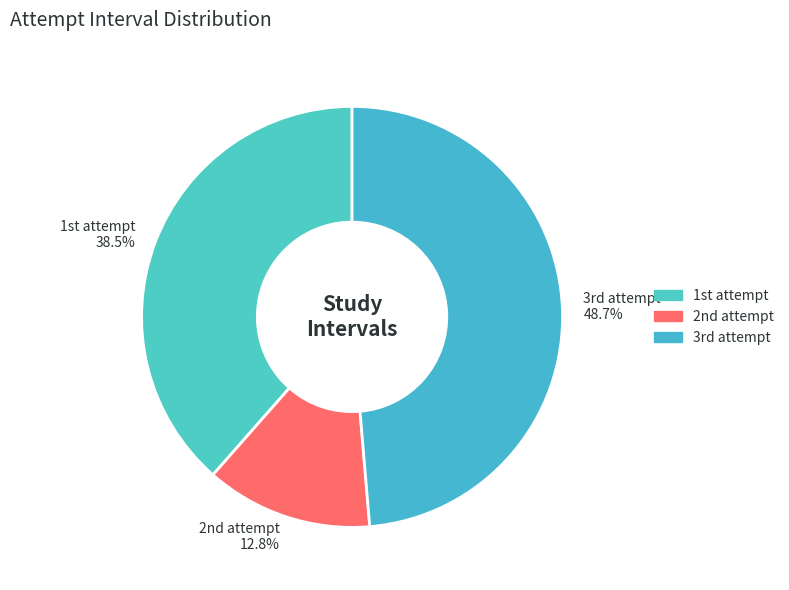

Which slice is the largest?

3rd attempt